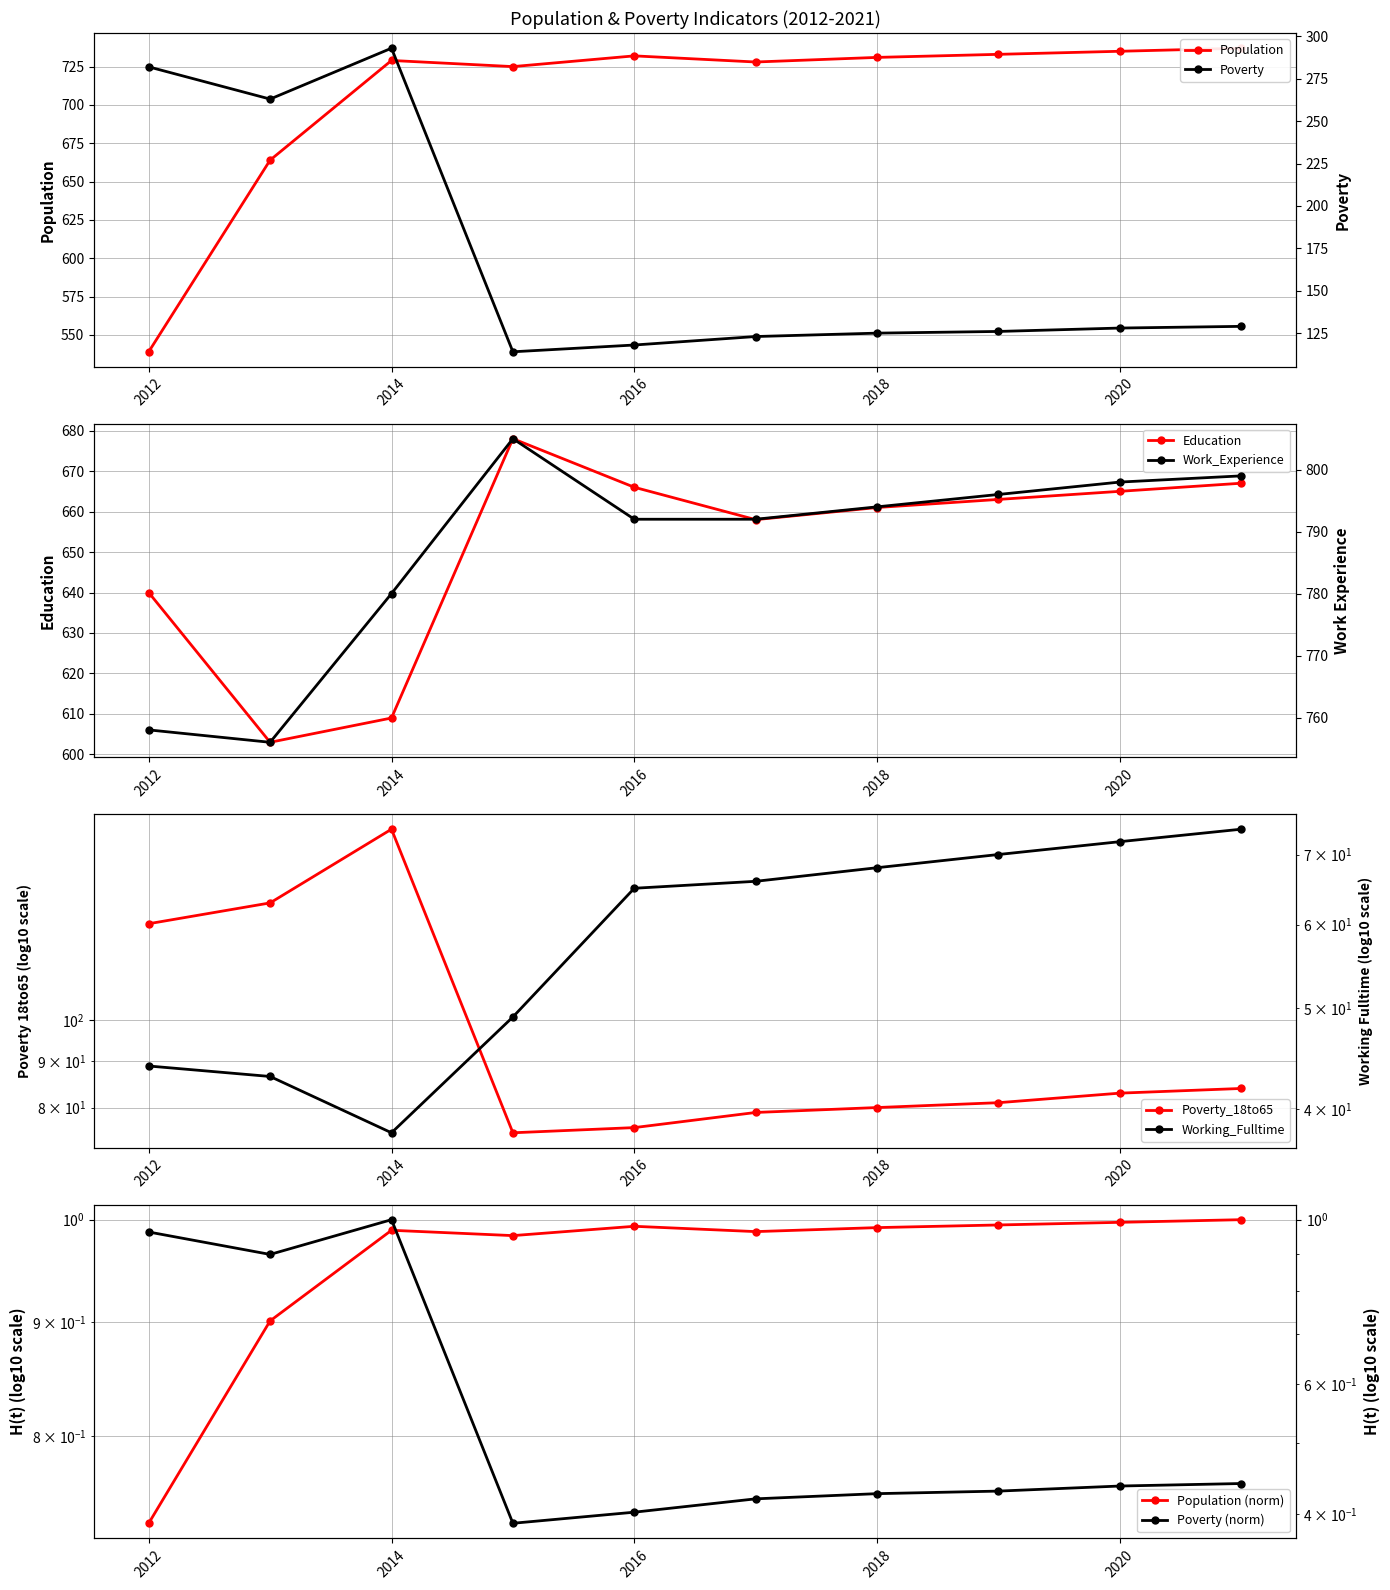

What is the highest value of the Education series?

678